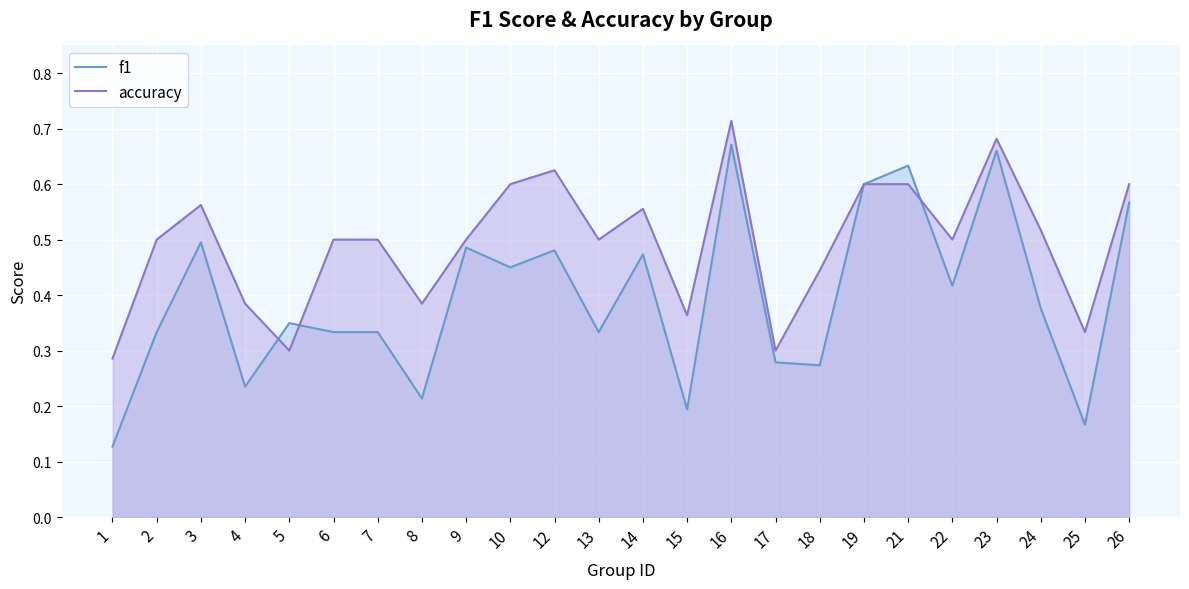

What is the spread (max minus min) of values at 22?

0.1